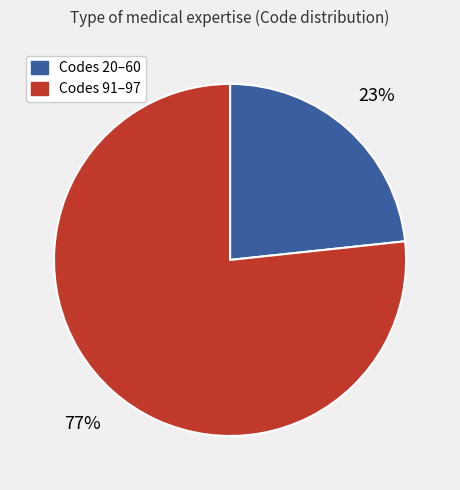

How many segments does this pie chart have?

2